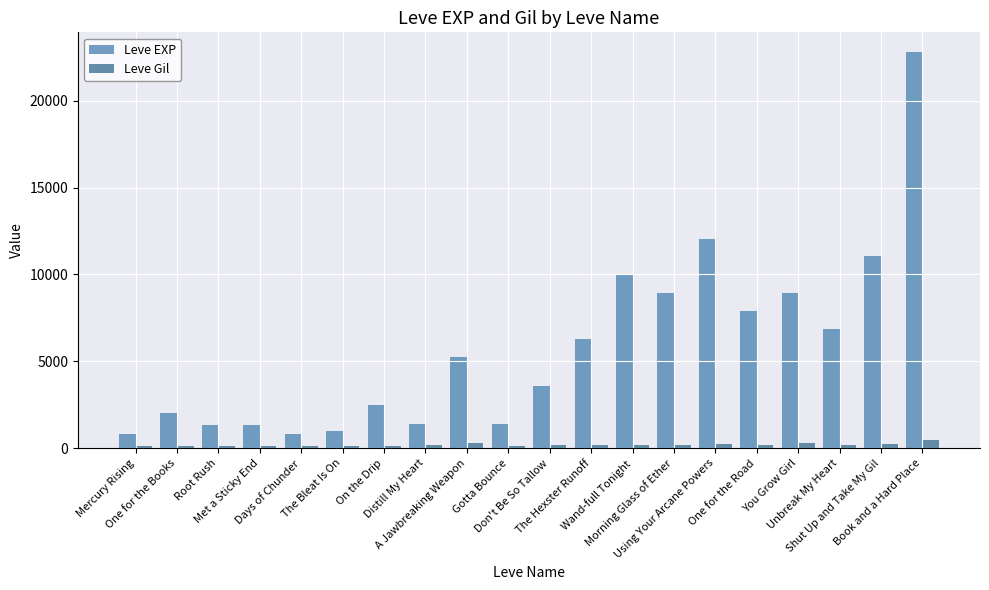

Reading right to left, transcribe all the data shown in this chart.

Leve EXP: 22790	11040	6880	8930	7880	12030	8930	9990	6280	3600	1420	5220	1420	2490	980	800	1330	1330	2040	800
Leve Gil: 468	230	175	284	168	230	169	191	169	170	140	293	169	139	112	112	115	114	114	113